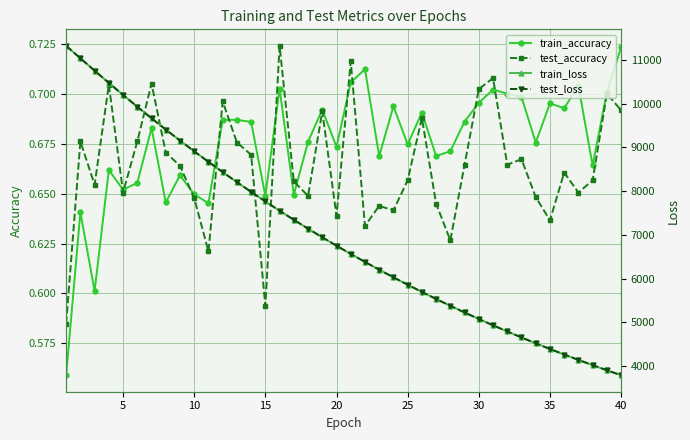

At how many categories does at least one series exceed 3120?

40